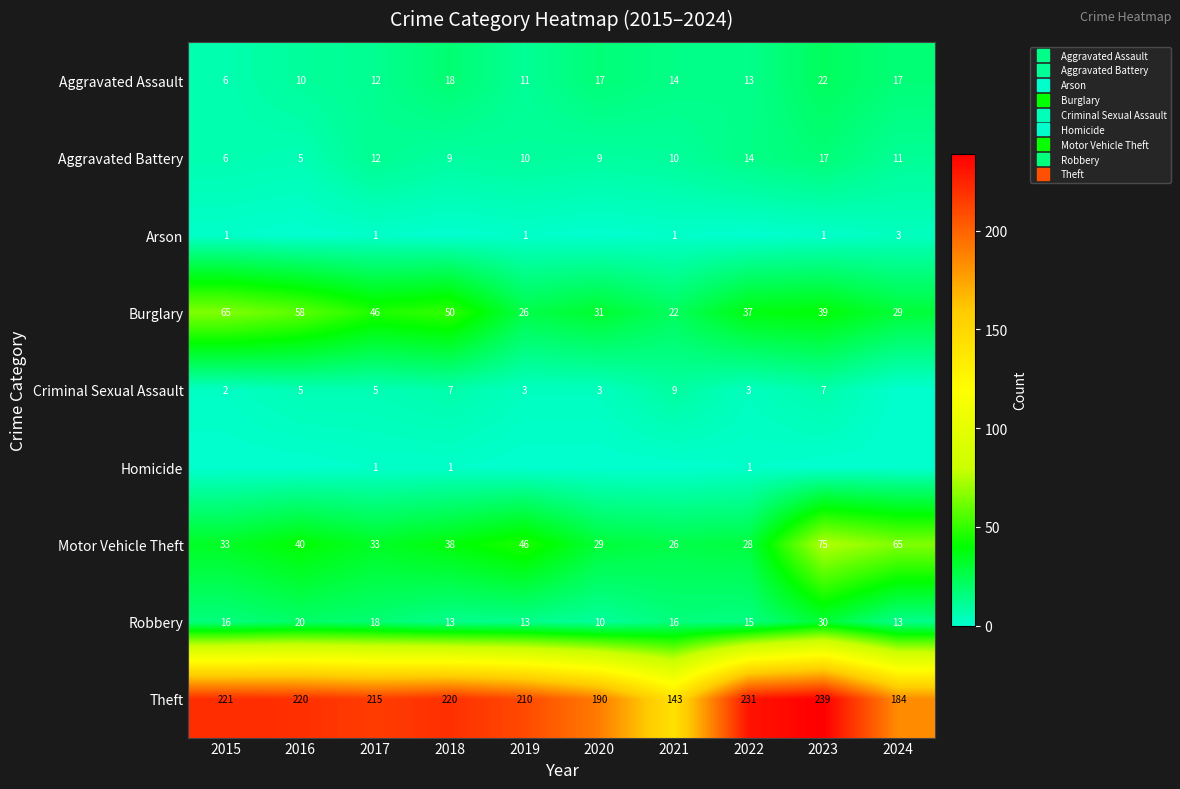

How many series are shown in this chart?

9